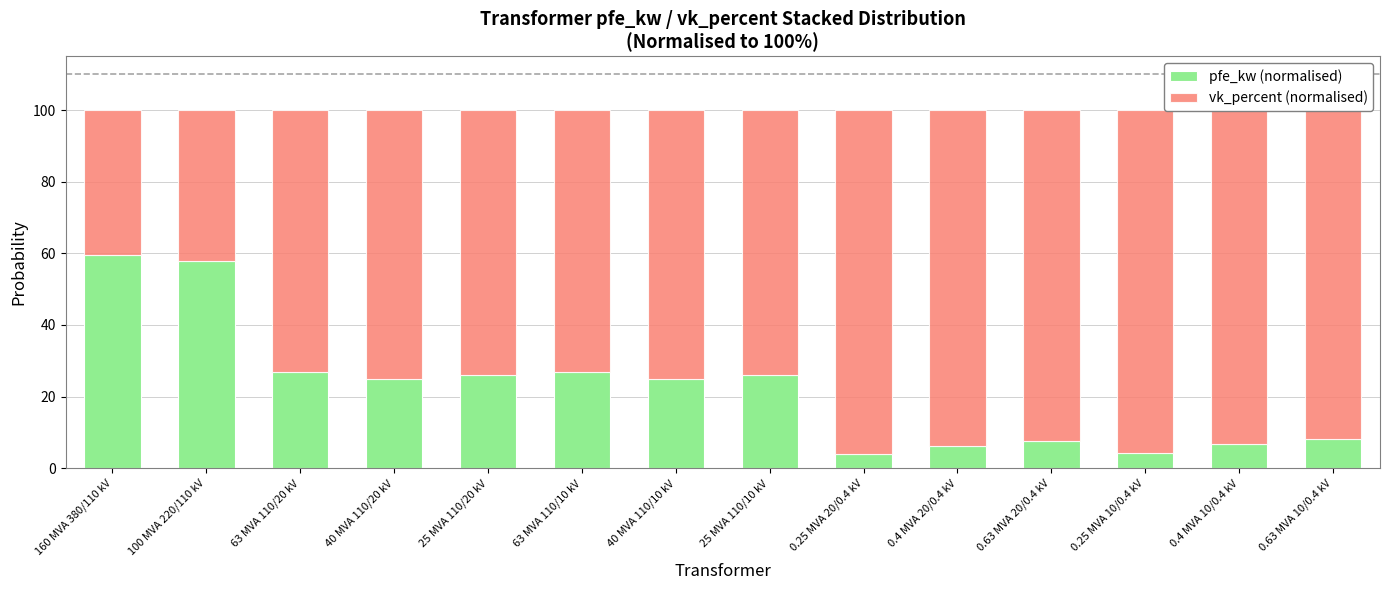

What is the sum of all pfe_kw (normalised) values?

309.9